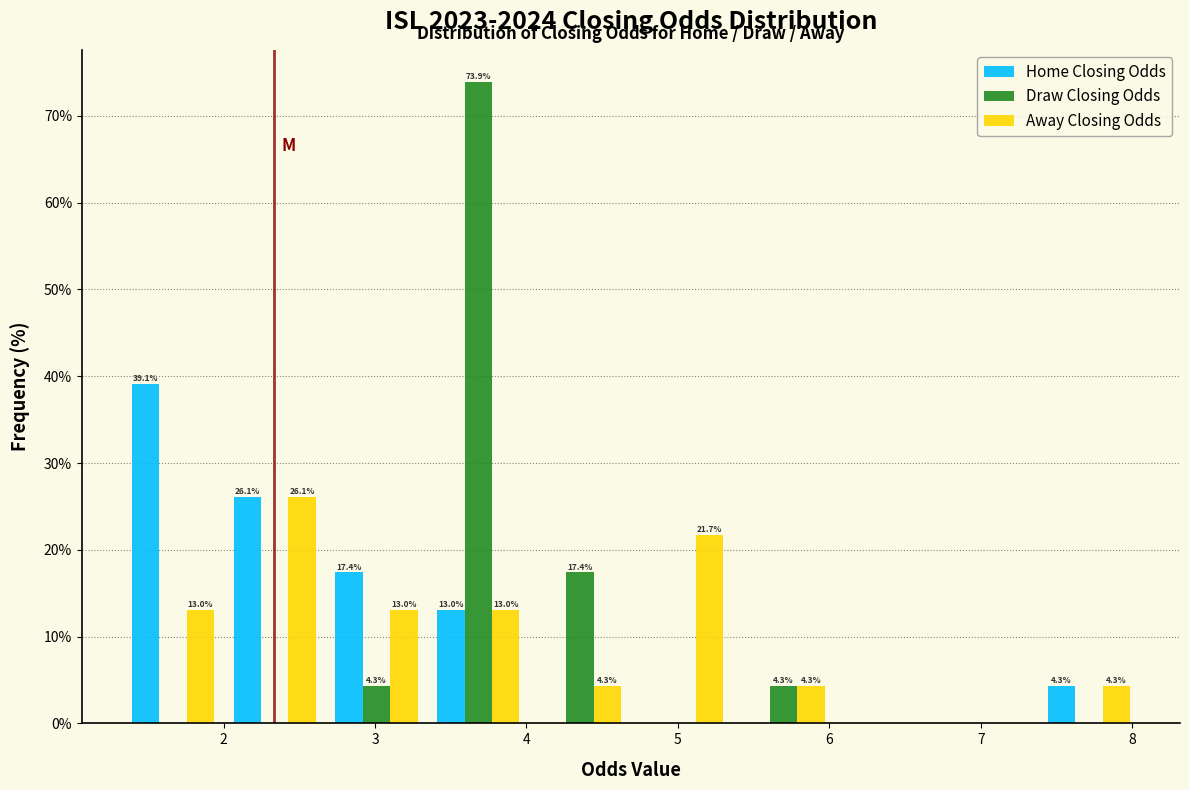

In the Home Closing Odds series, which range on the x-axis has the tallest bar?

1.3 to 2.0